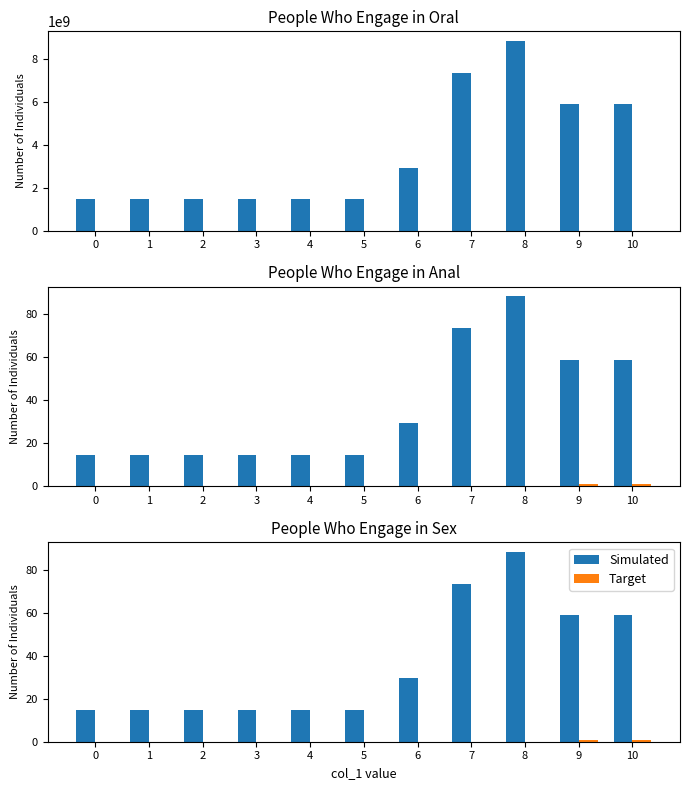

True or false: col_2 has a value of 0.0 at 2.

True